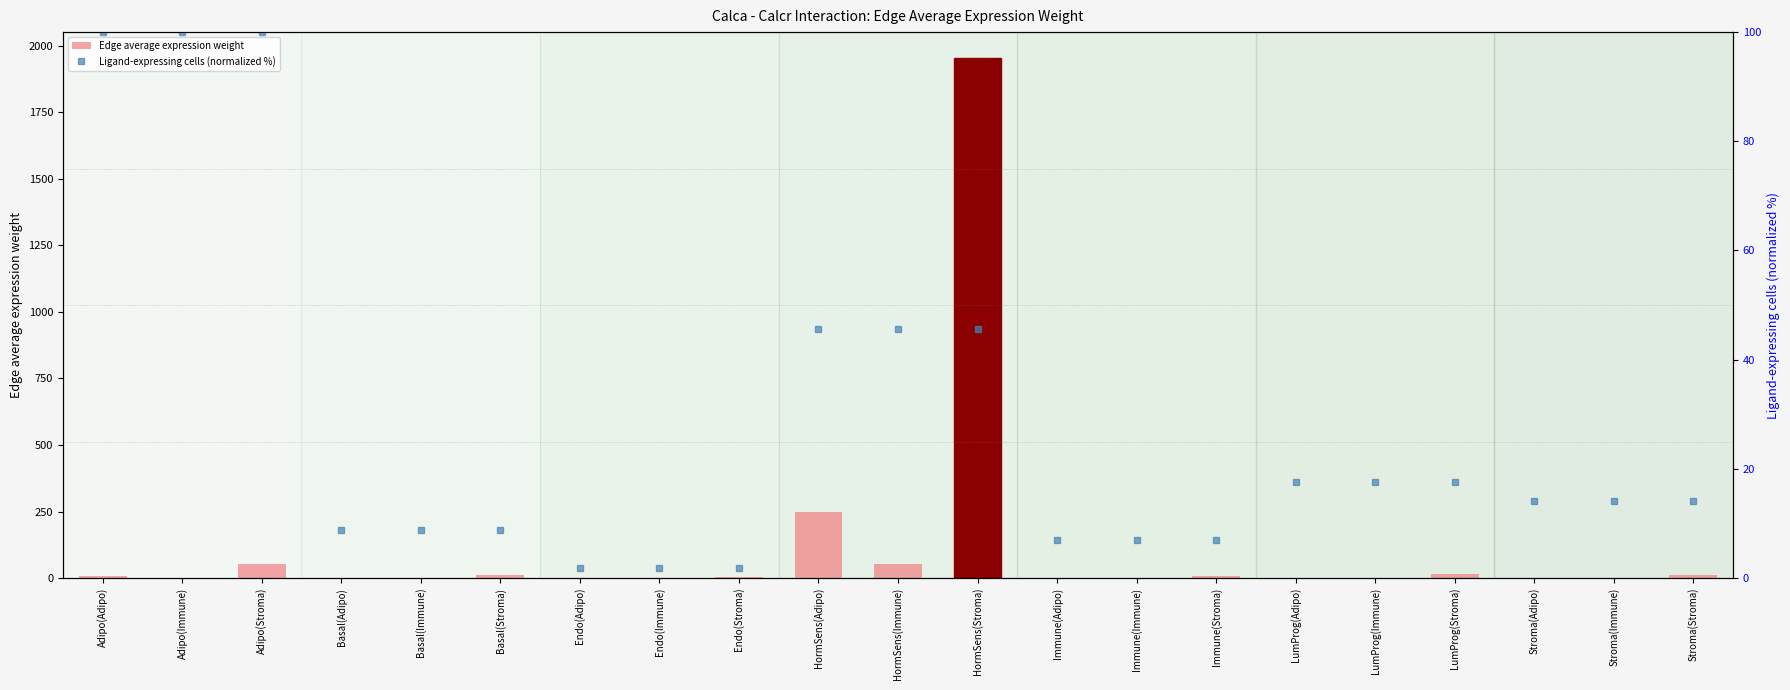

Are the bars horizontal?

No